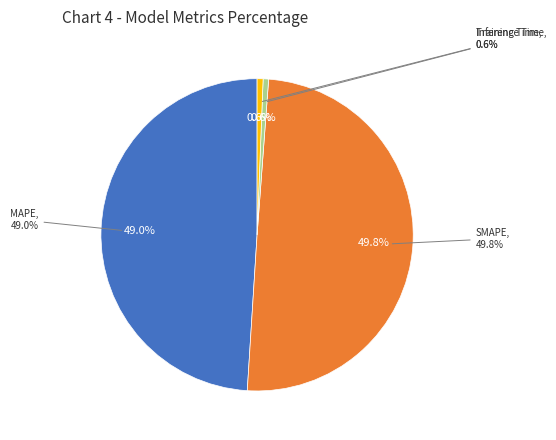

Which has a higher value, Training Time or MAPE?

MAPE